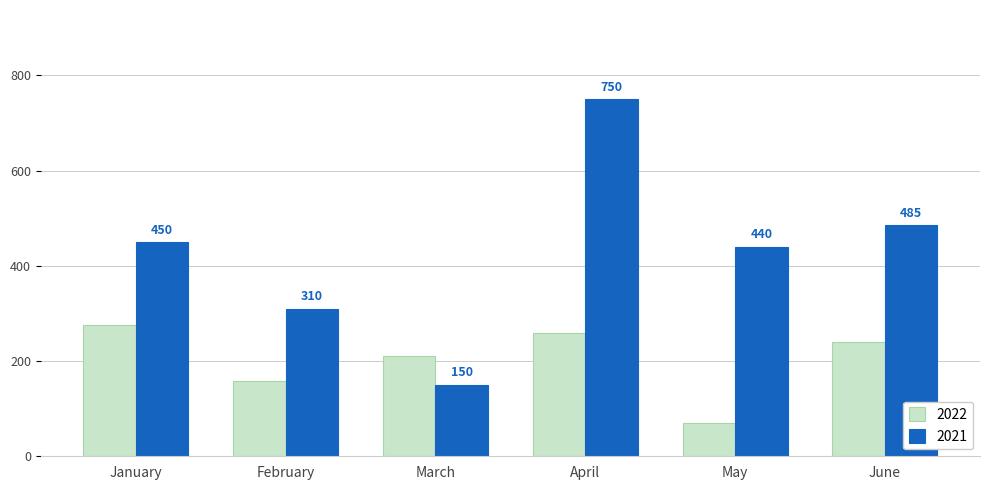

What is the highest value of the 2021 series?

750